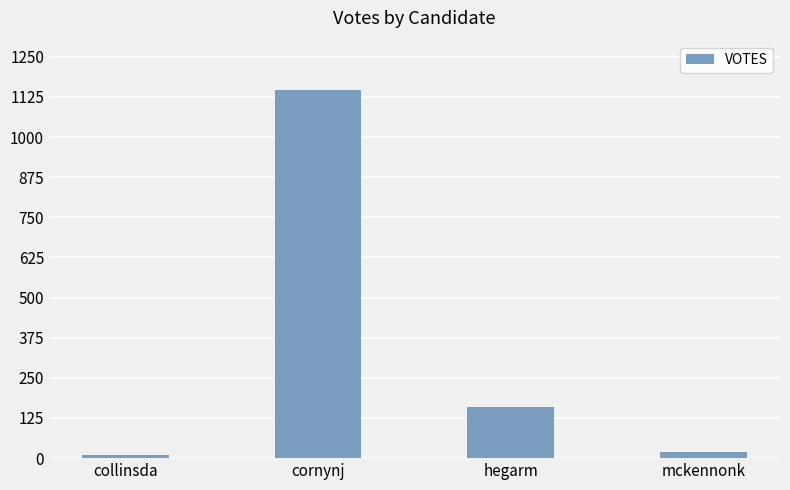

What is the sum of the values at collinsda and cornynj?

1158